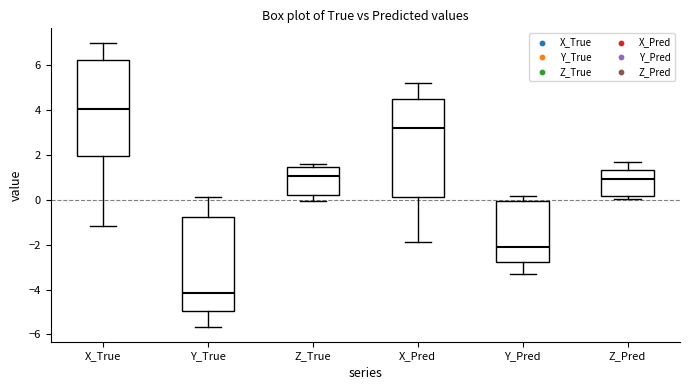

Reading left to right, read every box against the y-axis: the position of its median line, the range the box covers, and the ends of its whiskers. The values are not printed on the chart, so give them approximately, as read against the axis.

X_True: median 4.0, box 2.0 to 6.2, whiskers -1.2 to 7.0
Y_True: median -4.2, box -5.0 to -0.8, whiskers -5.6 to 0.2
Z_True: median 1.0, box 0.2 to 1.4, whiskers 0.0 to 1.6
X_Pred: median 3.2, box 0.2 to 4.4, whiskers -1.8 to 5.2
Y_Pred: median -2.0, box -2.8 to 0.0, whiskers -3.4 to 0.2
Z_Pred: median 1.0, box 0.2 to 1.4, whiskers 0.0 to 1.6